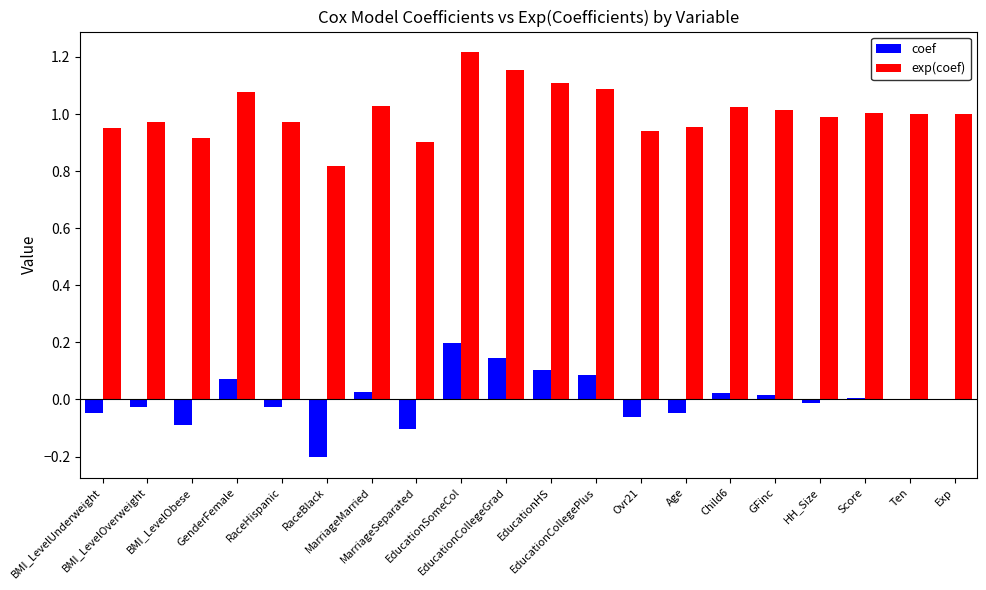

Is the value of exp(coef) at EducationSomeCol greater than the value of coef at EducationCollegePlus?

Yes